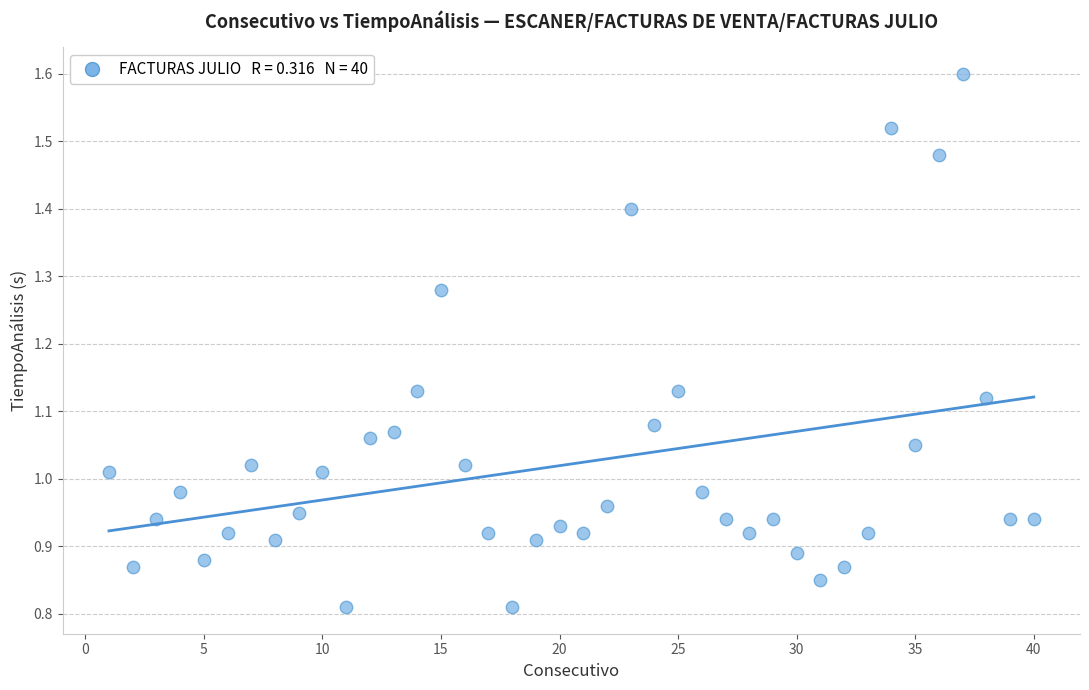

What is the range of X values (max minus min)?

39.0